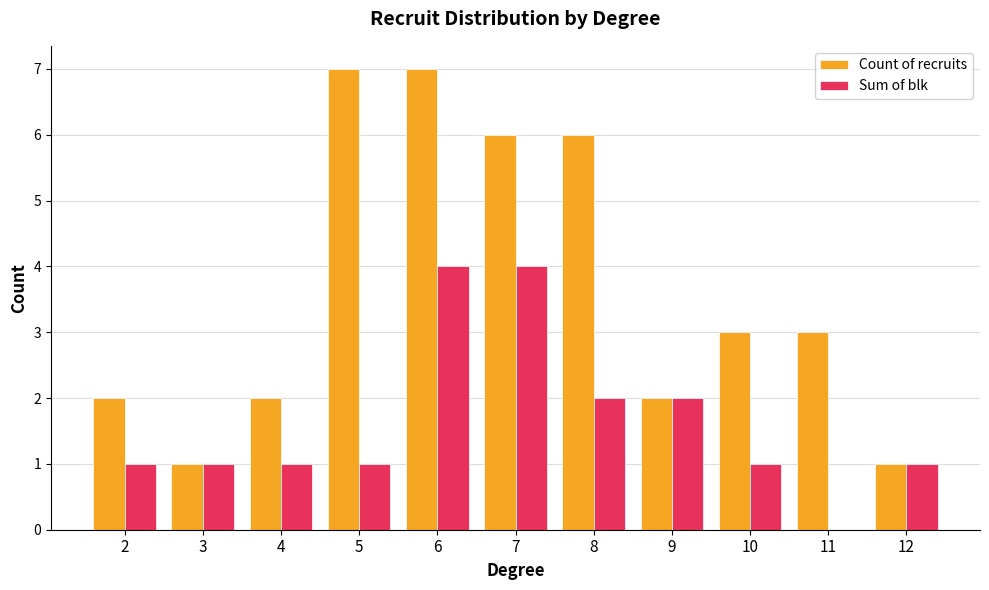

What are all the series names shown in the legend?

Count of recruits, Sum of blk